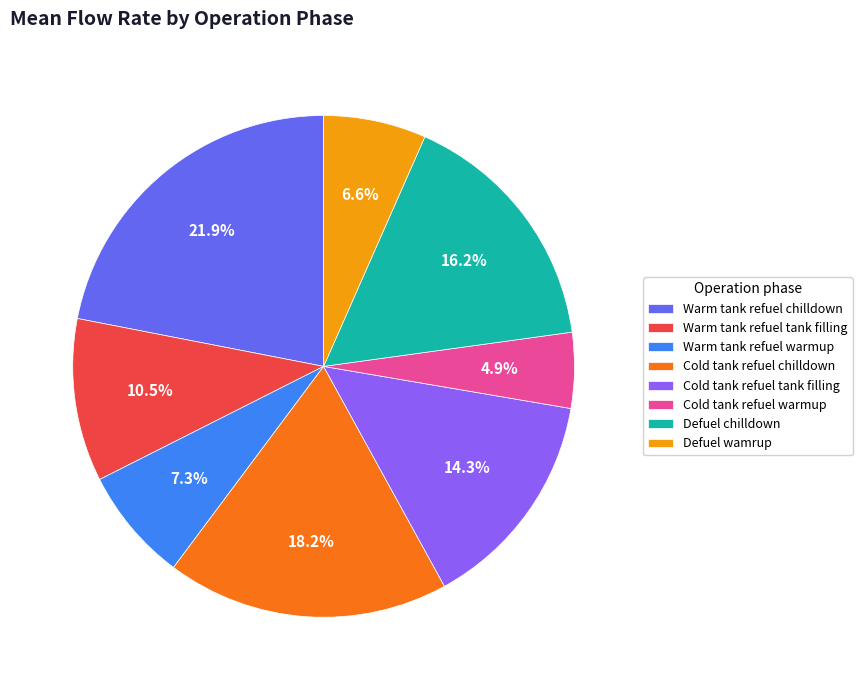

Rank the categories by value from highest to lowest.

Warm tank refuel chilldown, Cold tank refuel chilldown, Defuel chilldown, Cold tank refuel tank filling, Warm tank refuel tank filling, Warm tank refuel warmup, Defuel wamrup, Cold tank refuel warmup